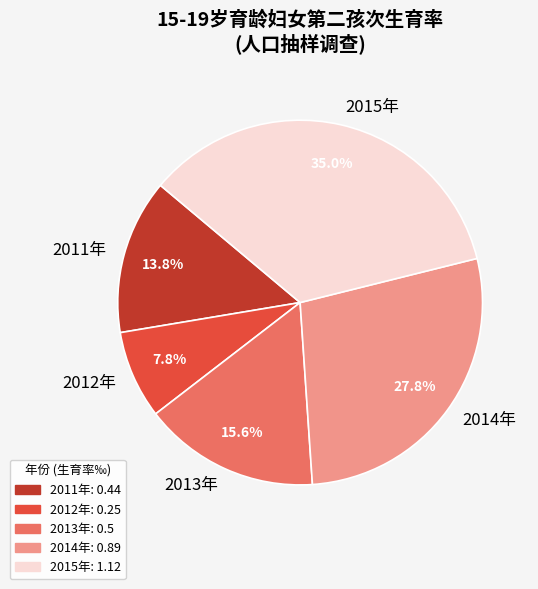

To the nearest percent, what percentage of the pie is 2011年?

14%